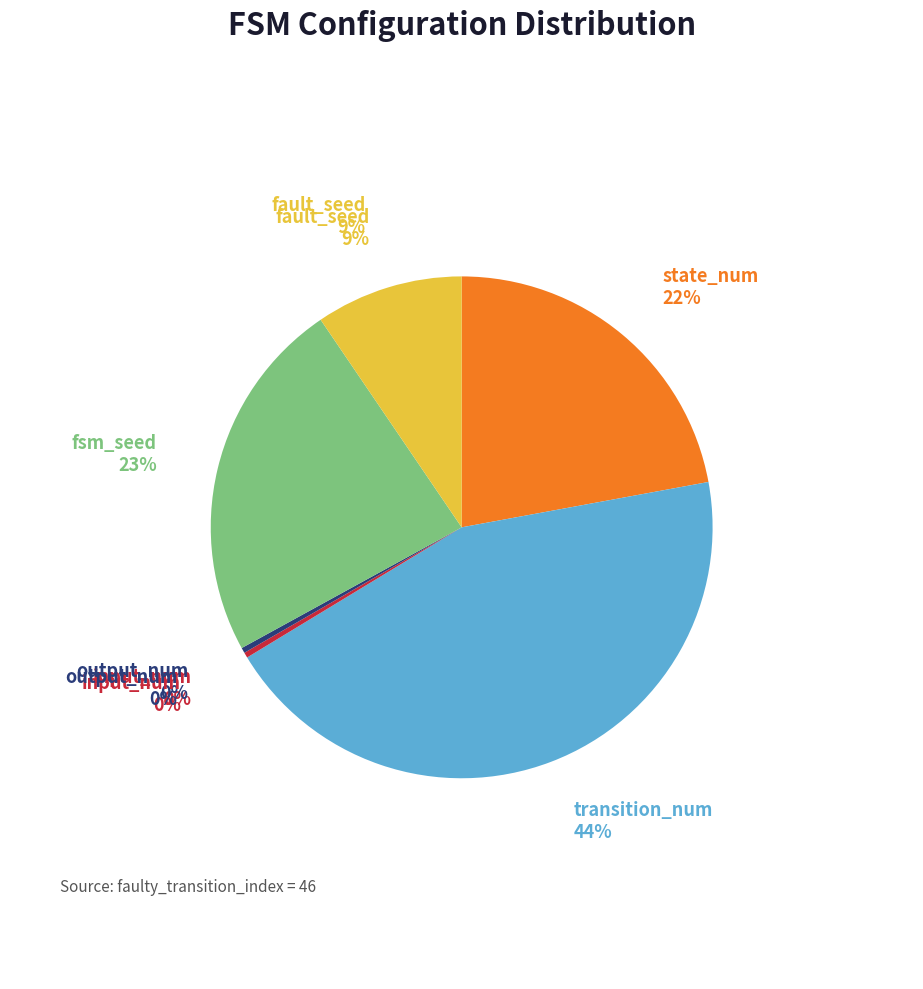

To the nearest percent, what percentage of the pie is state_num?

22%